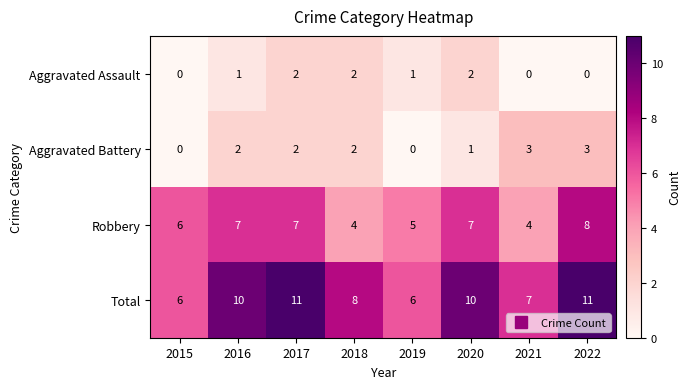

Which series has the largest range (max minus min)?

Total